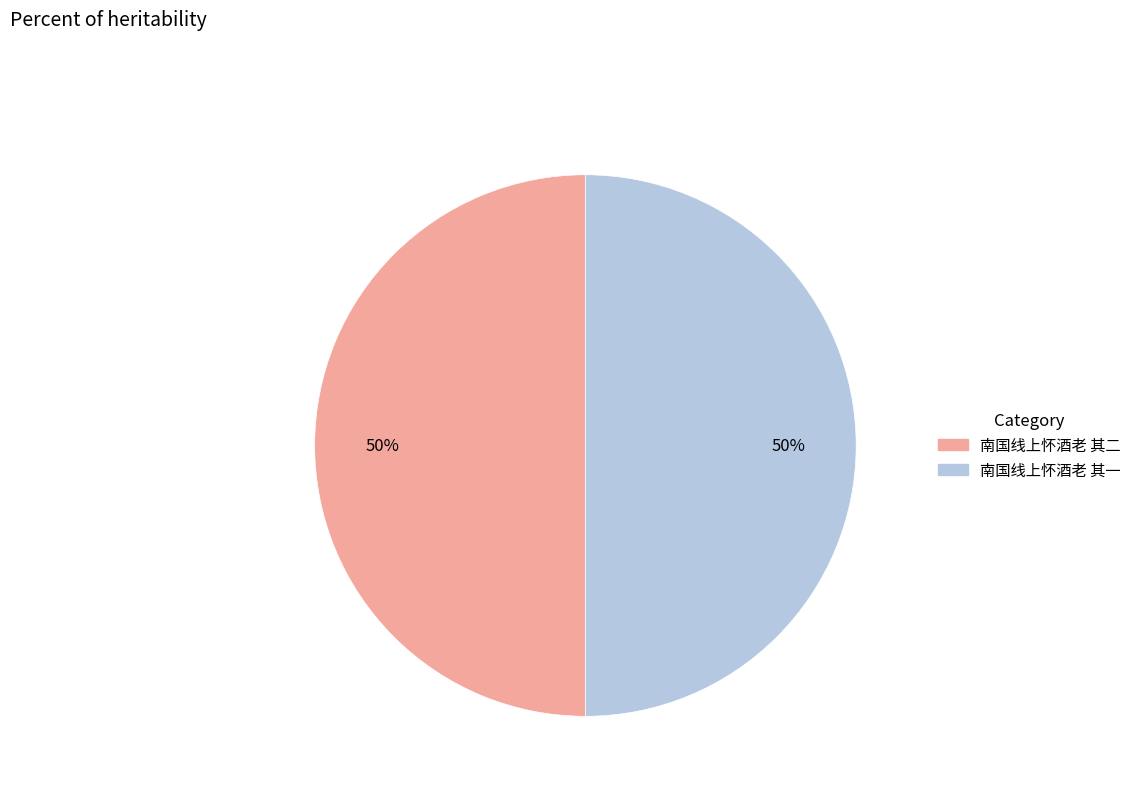

To the nearest percent, what percentage of the pie is 南国线上怀酒老 其一?

50%